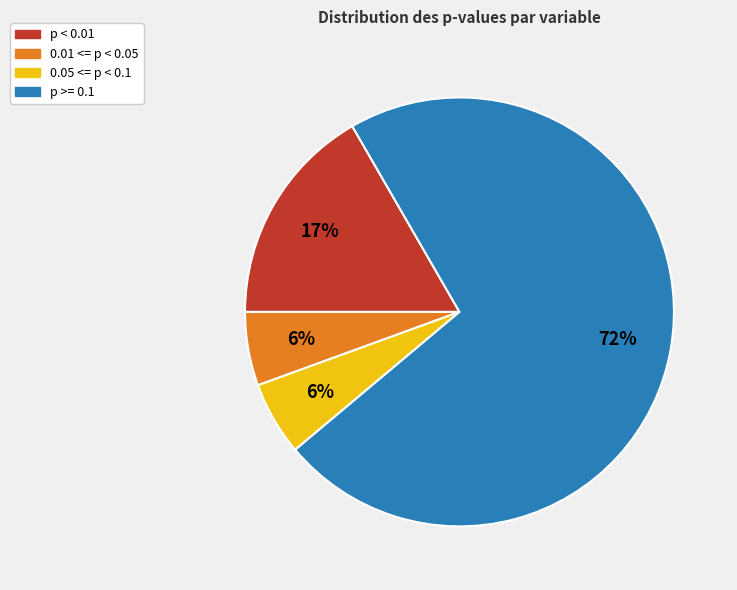

To the nearest percent, what is the average slice percentage?

25%